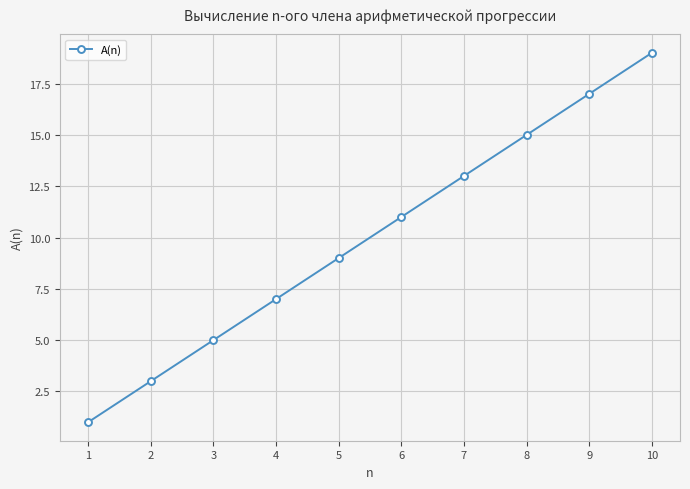

What is the value of the 5th point from the left?

9